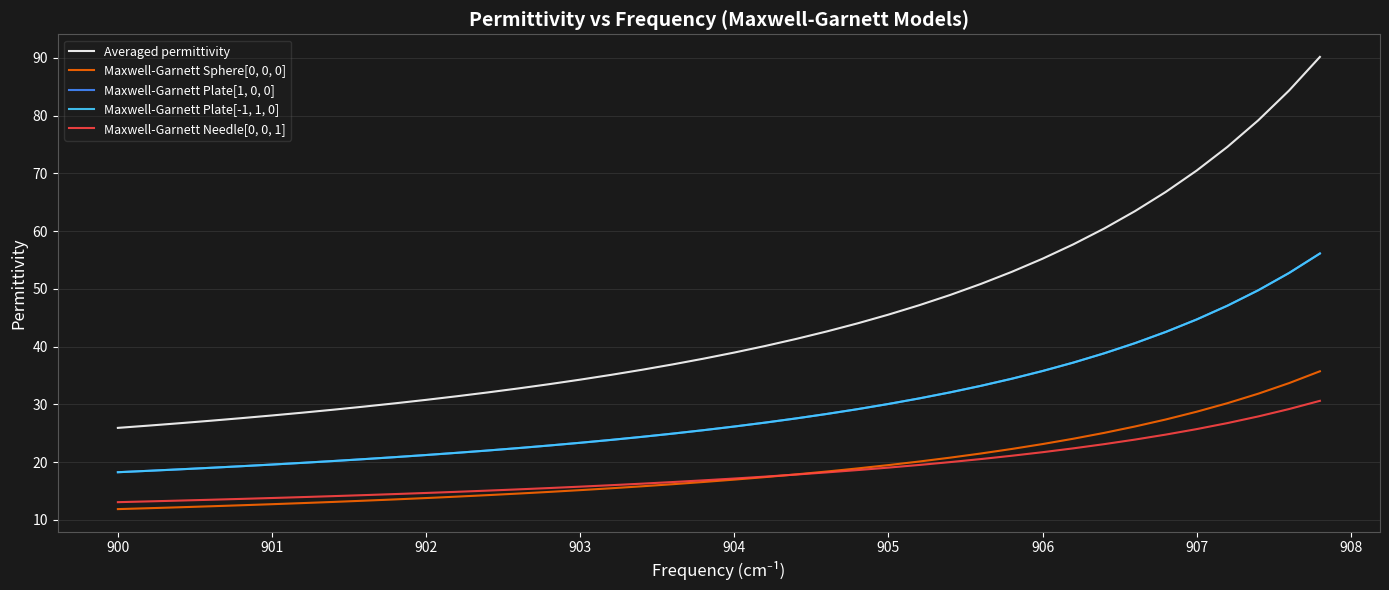

What is the smallest value displayed?

11.8